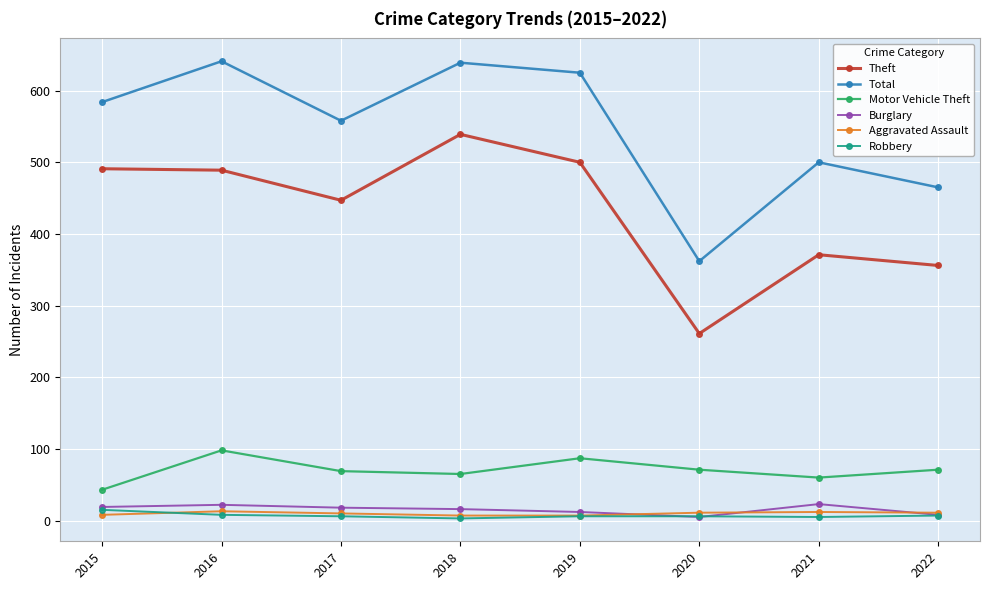

How many interior local valleys does the Total series have?

2